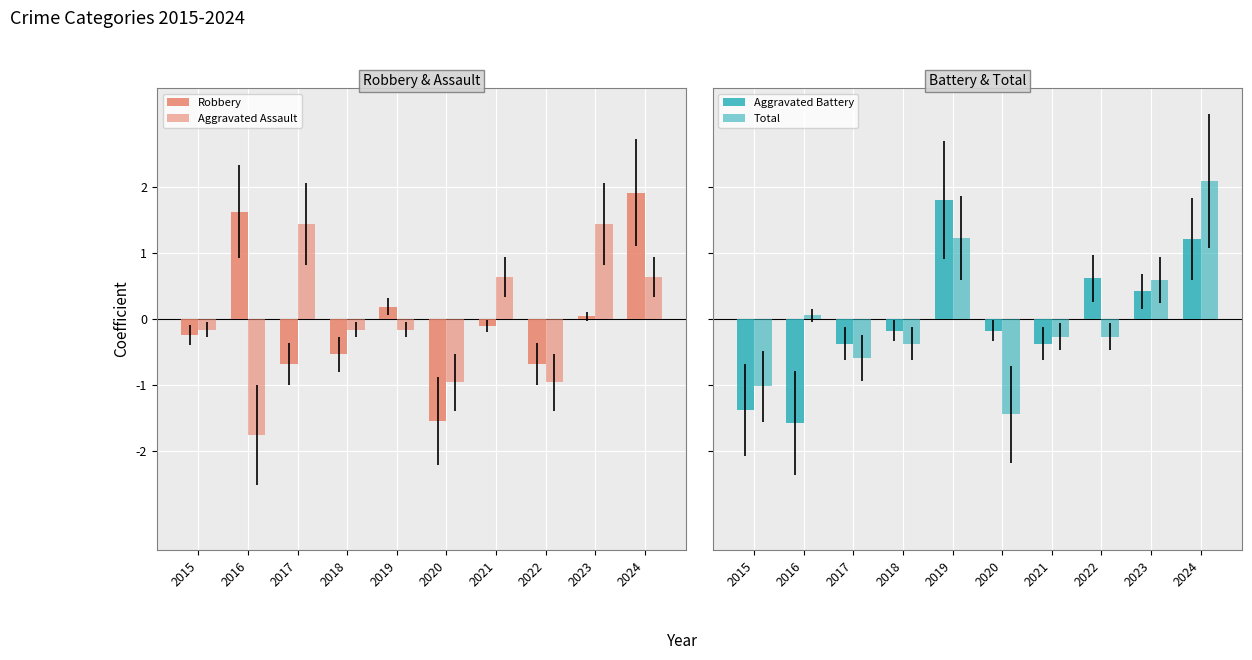

What is the highest value of the Total series?

2.1